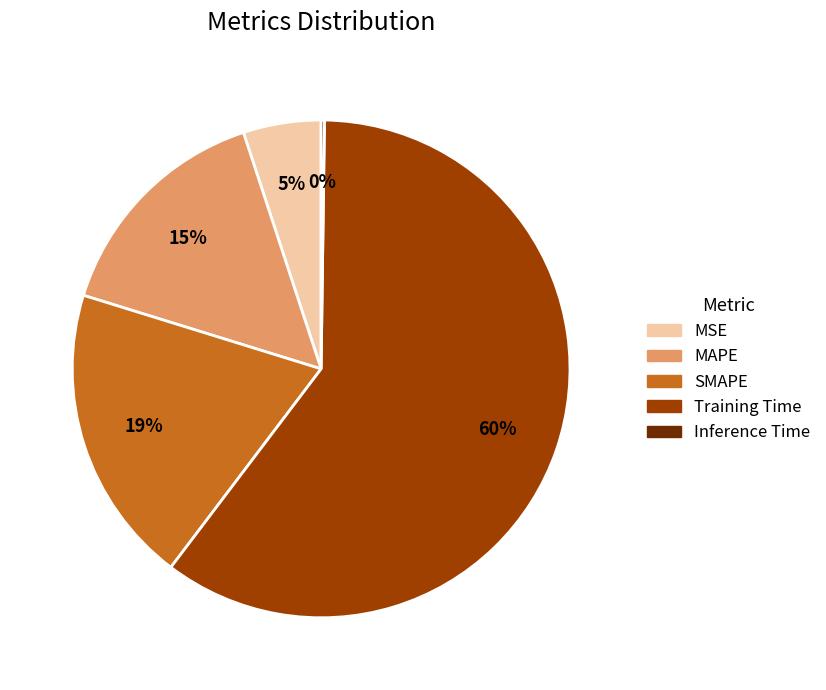

Is the sum of MSE and Training Time greater than half?

Yes